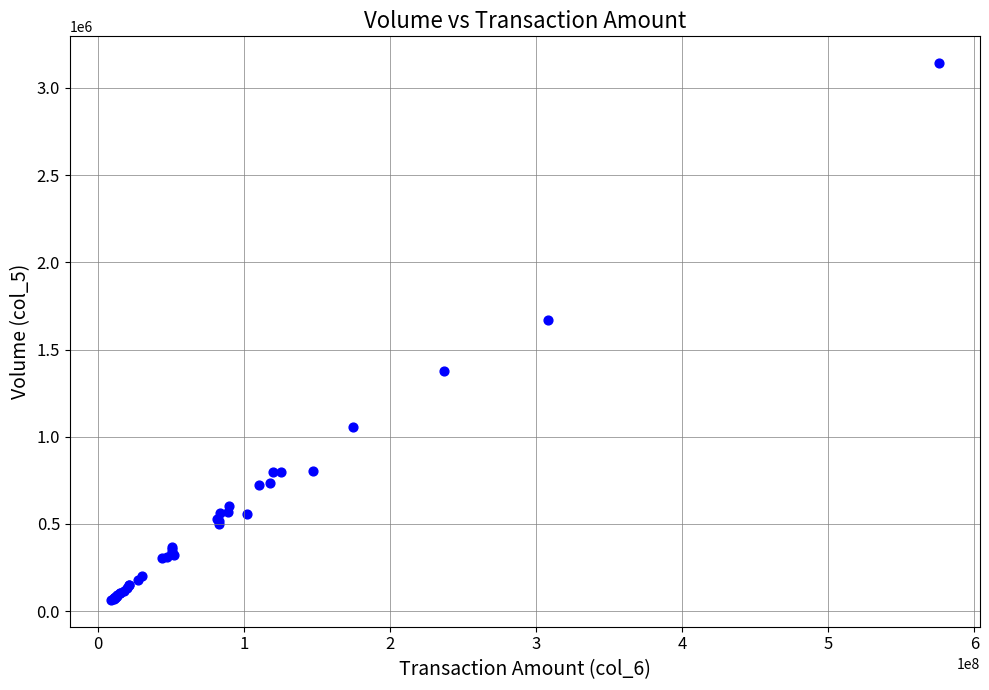

What Y value in the scatter plot is closest to 1603164?

1666750